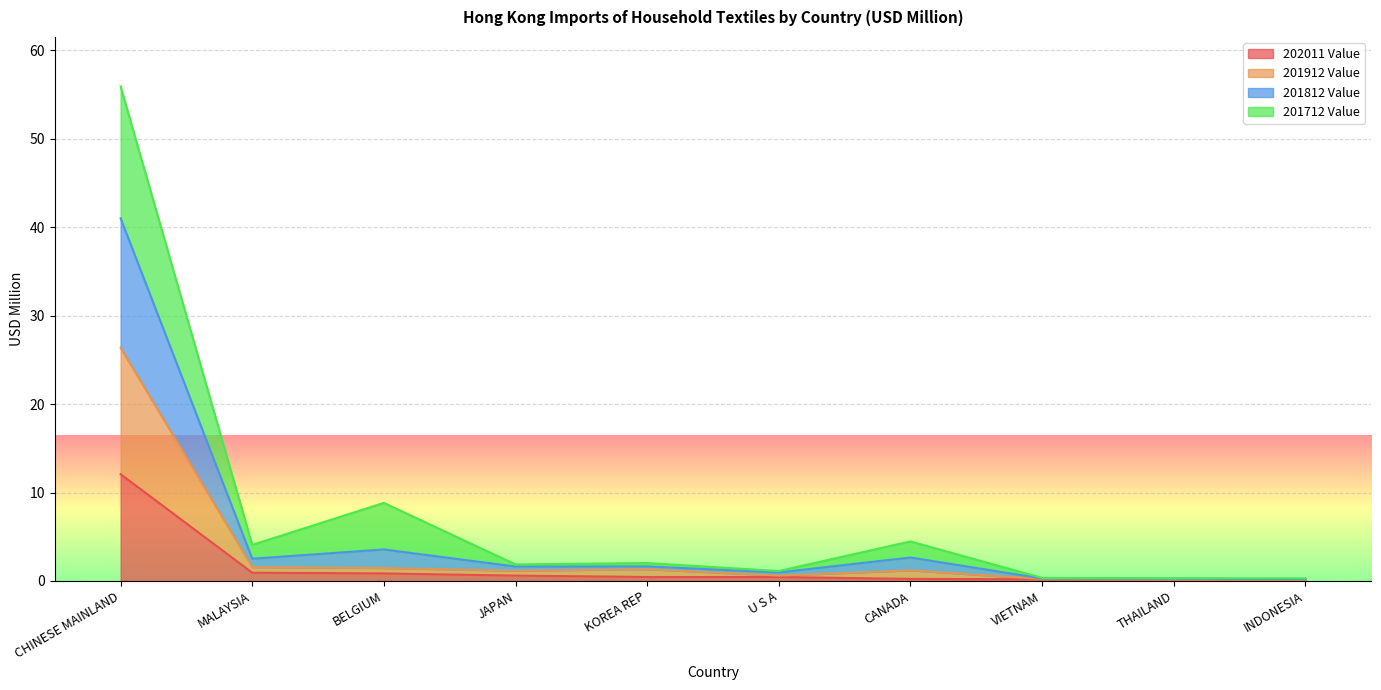

At which category is the sum across all series the highest?

CHINESE MAINLAND